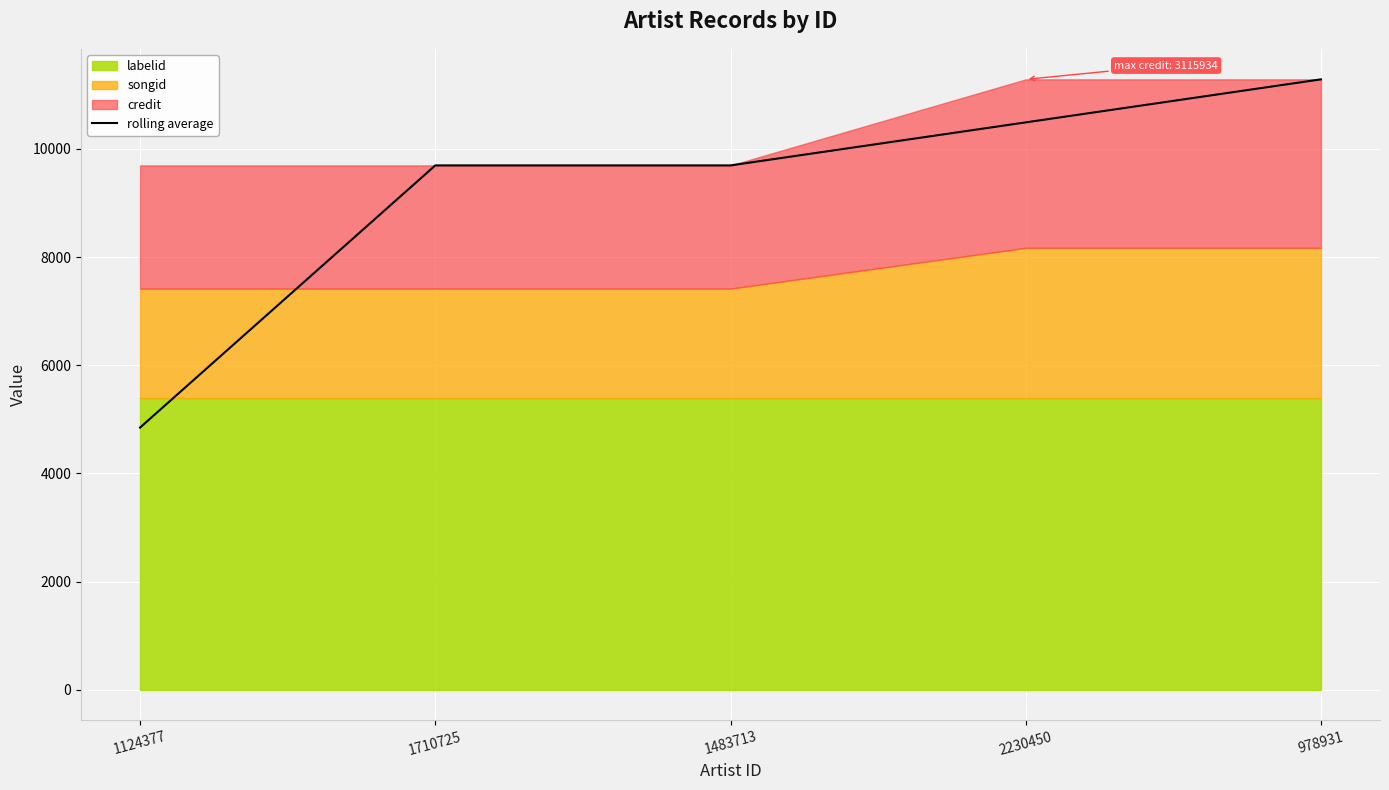

At which category does the chart reach its minimum across all series?

1124377